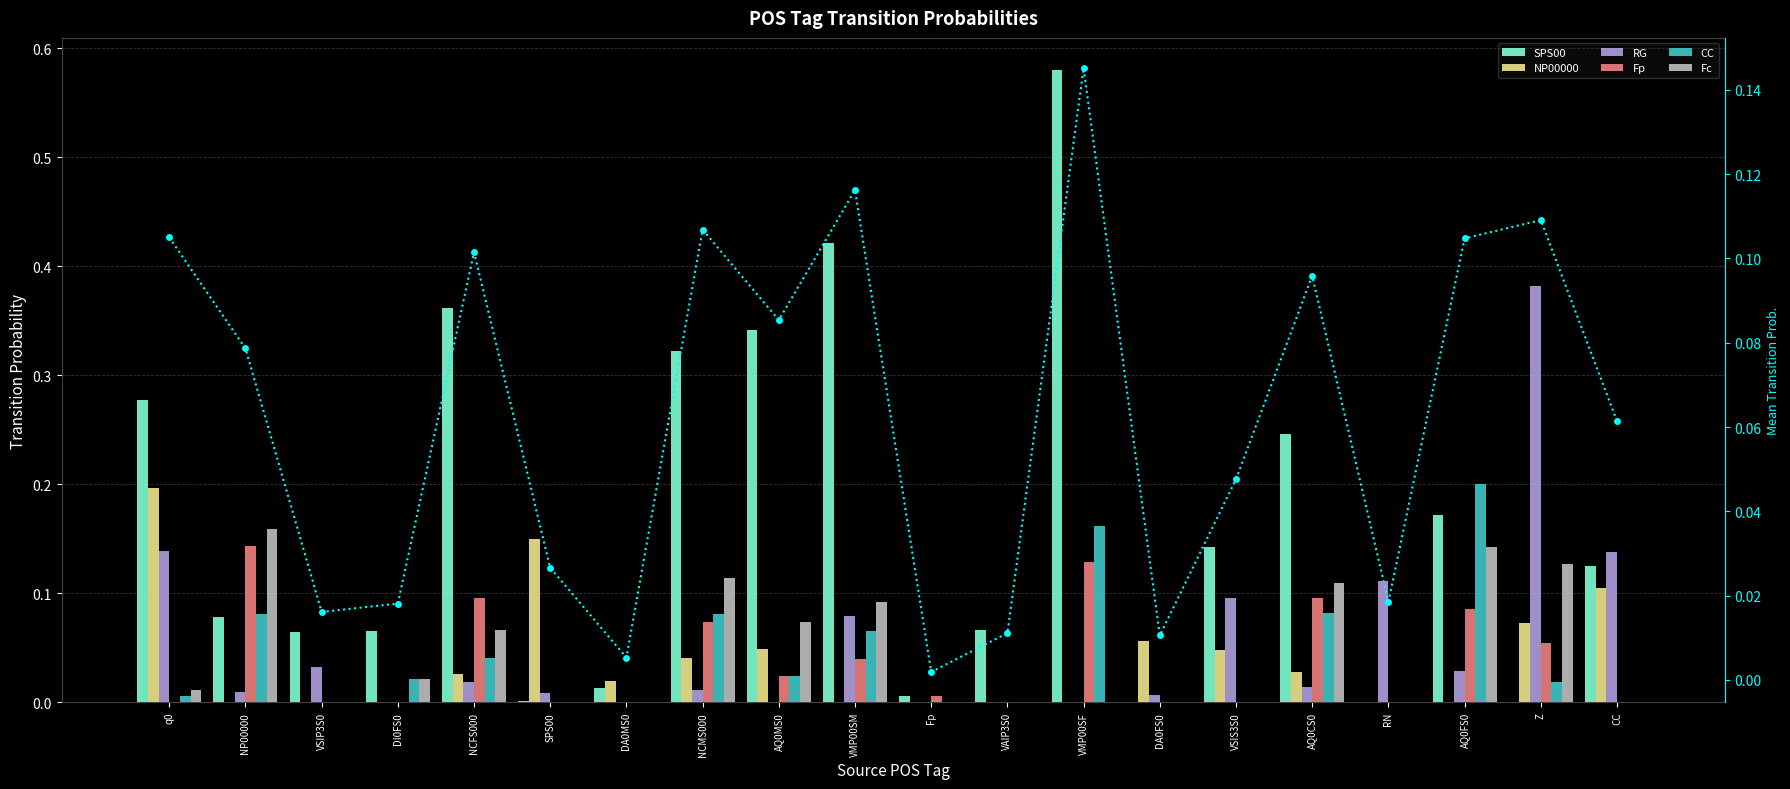

At how many categories does at least one series exceed 0?

20